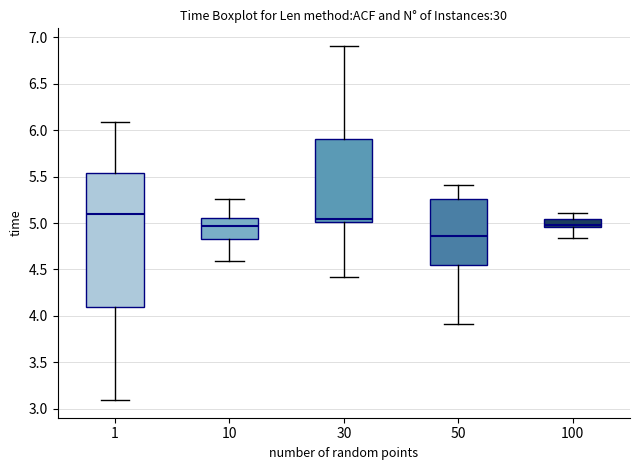

Which box is the tallest, from its lower edge to its upper edge?

1